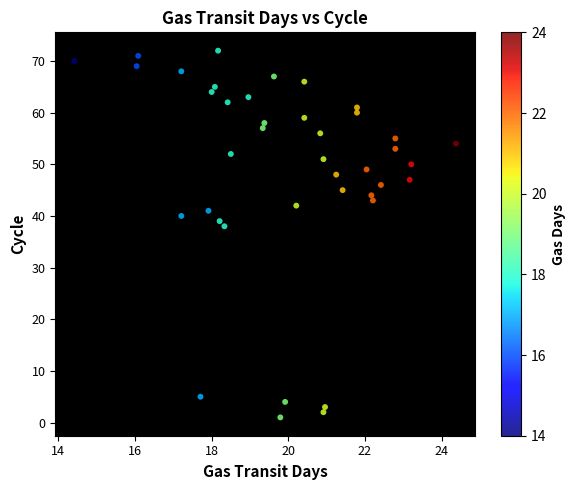

What Y value in the scatter plot is closest to 36?

38